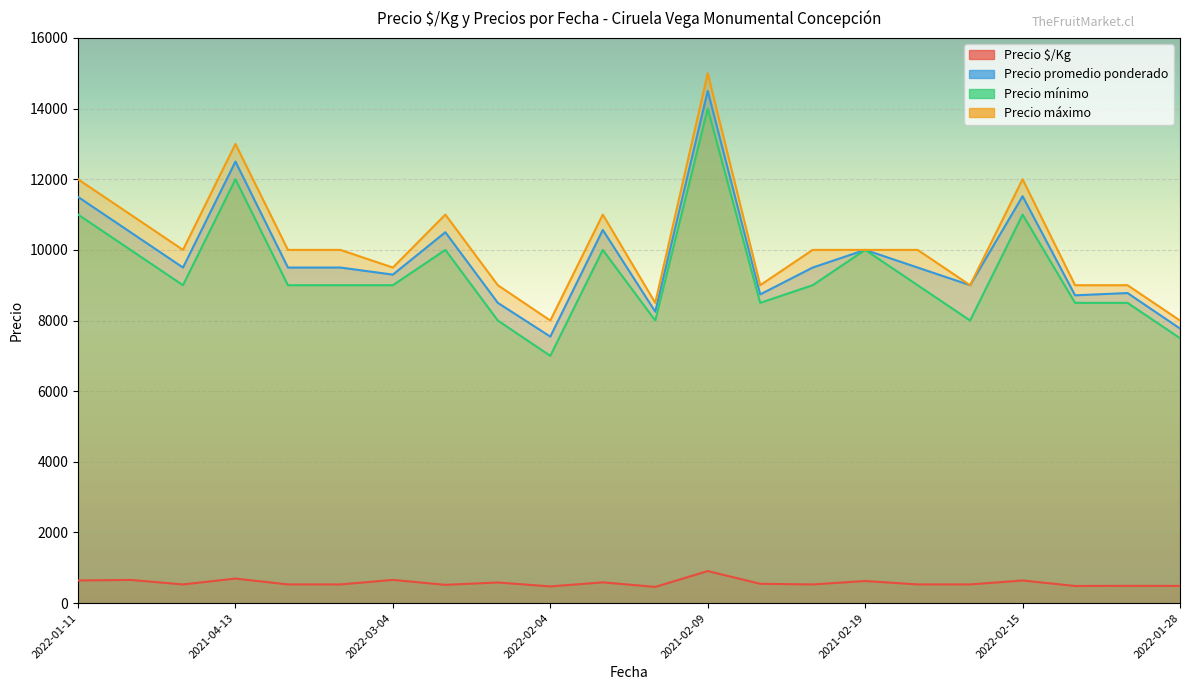

In Precio promedio ponderado, how many points are higher than both neighbors (excluding endpoints)?

7